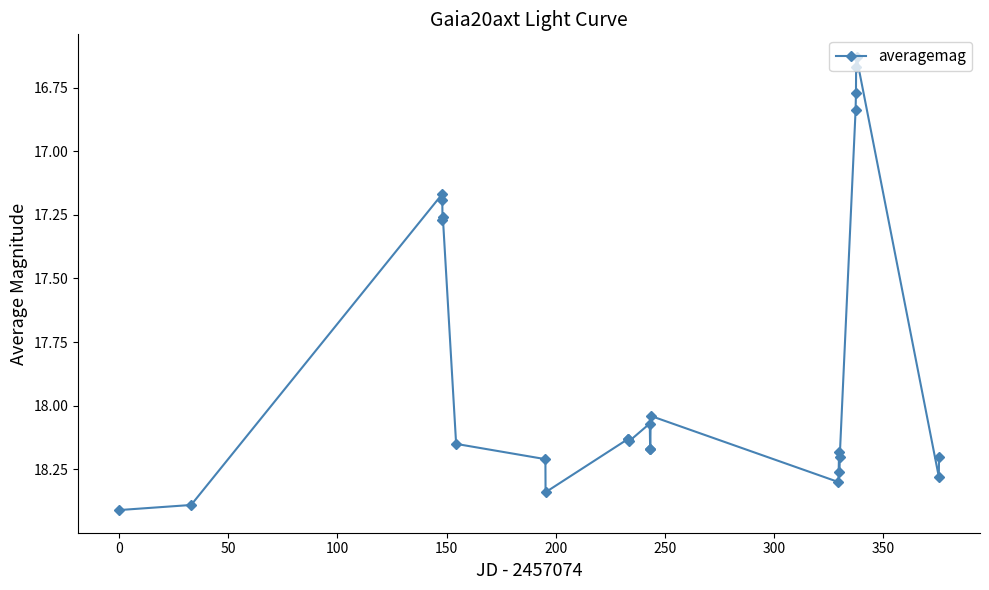

Is this an area chart (filled region under the line)?

No